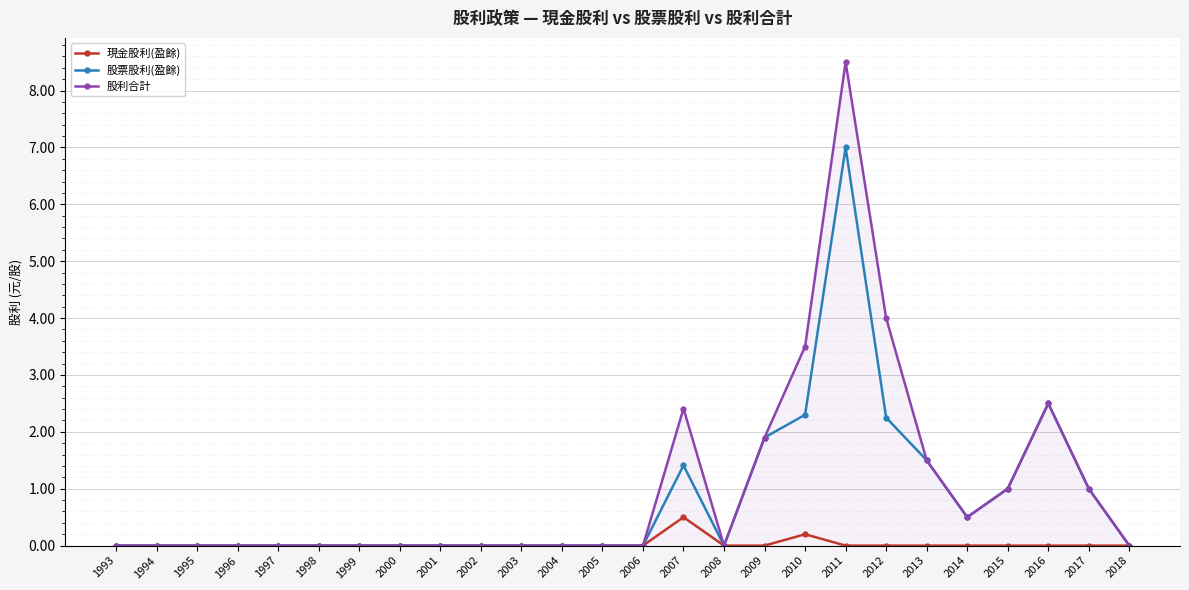

What are all the series names shown in the legend?

現金股利(盈餘), 股票股利(盈餘), 股利合計